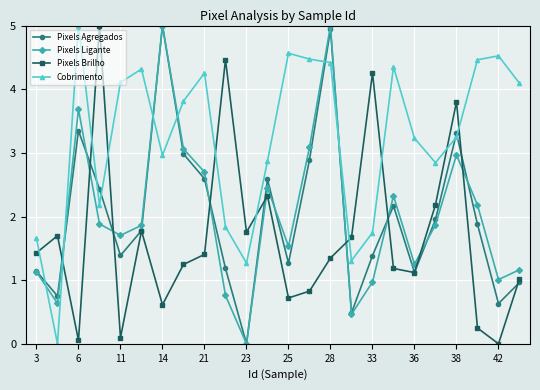

What is the value of the Pixels Agregados point at the 19th from the left?

1.1